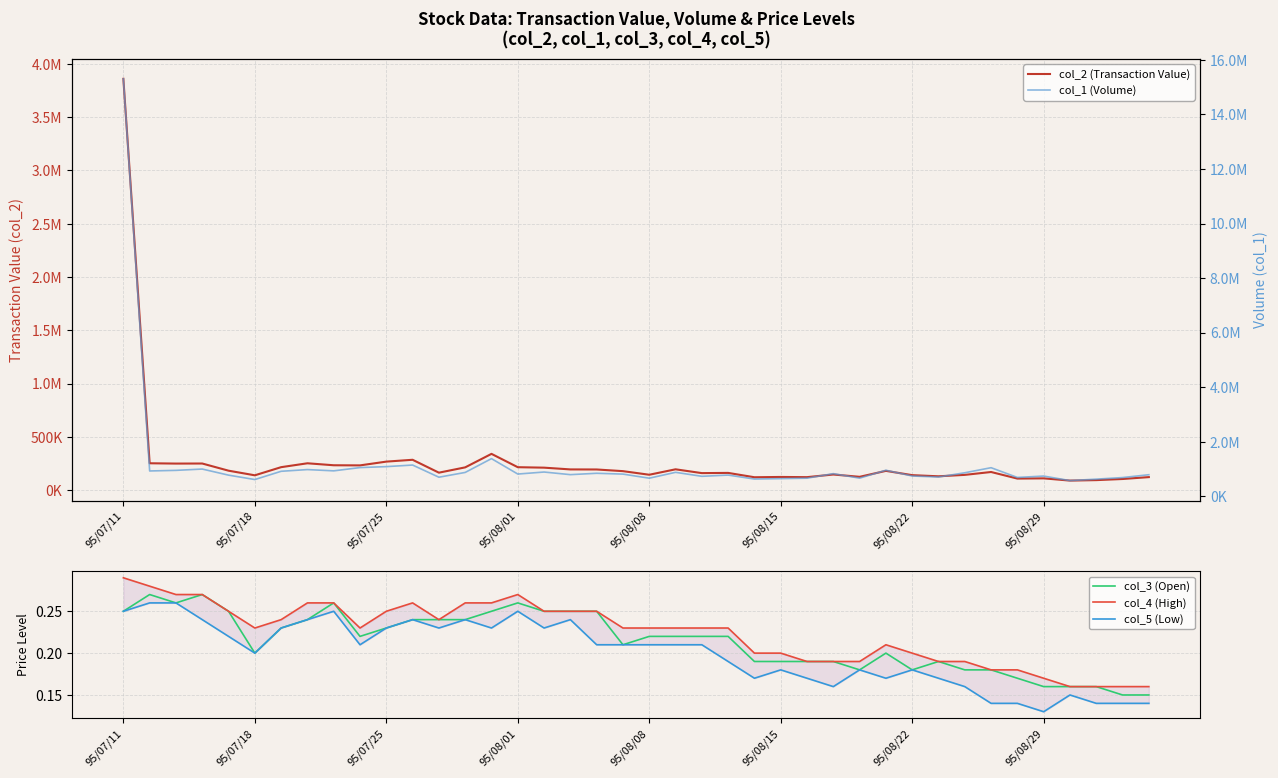

The value of col_5 (Low) at 32 is 0.2. True or false?

True